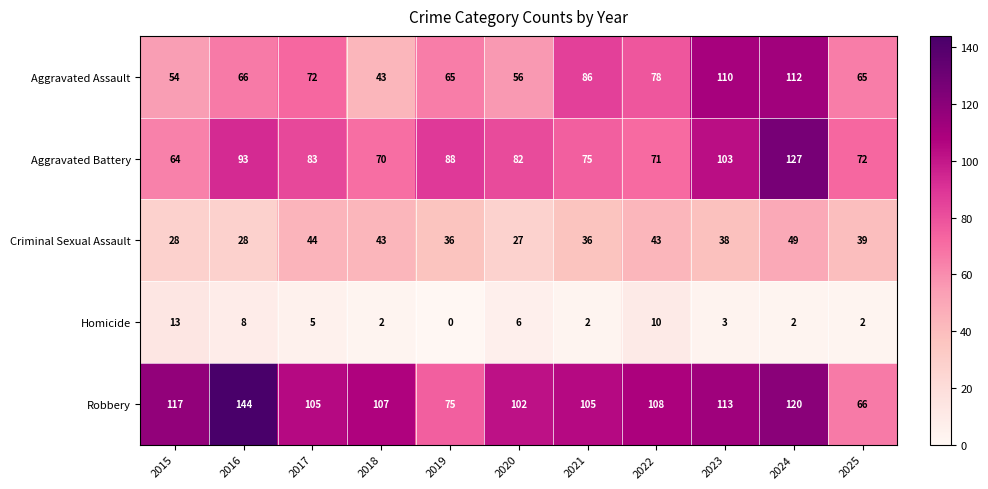

Where is Aggravated Assault nearest to the value 77?

2022